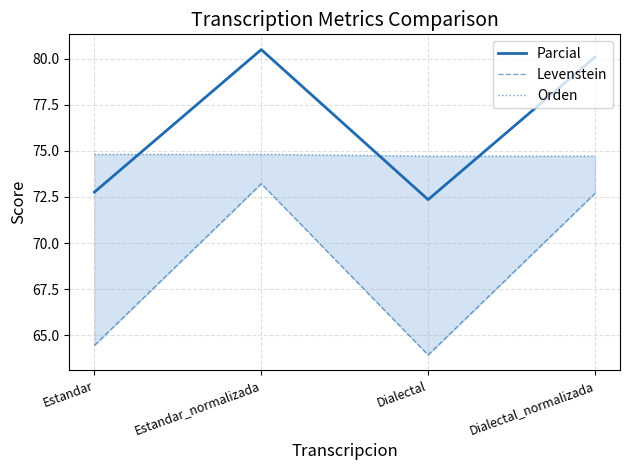

At Dialectal_normalizada, list the series in order from largest to smallest.

Parcial, Orden, Levenstein